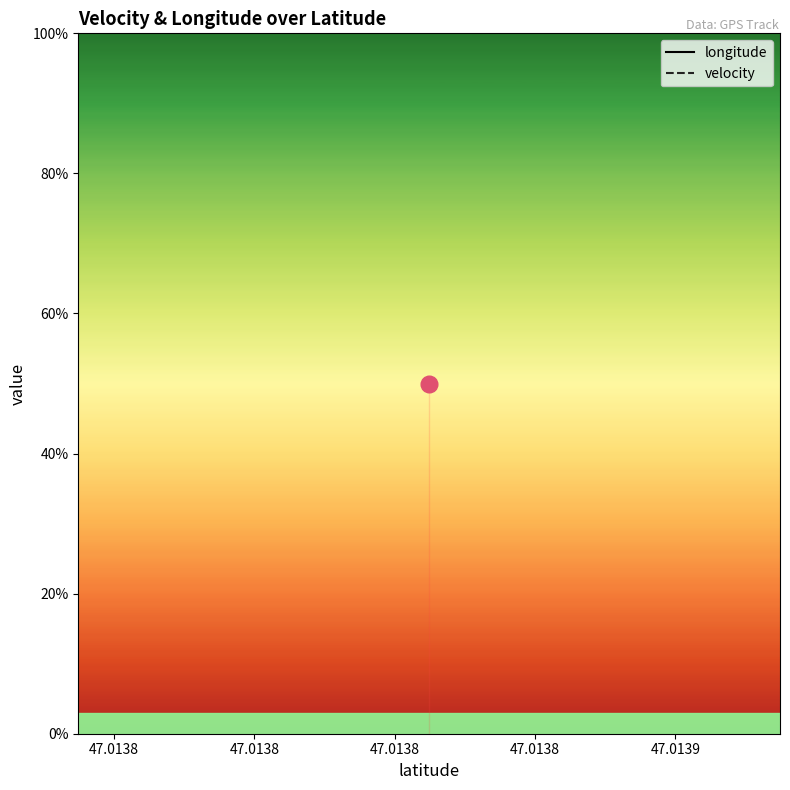

True or false: longitude and velocity intersect in this chart.

False